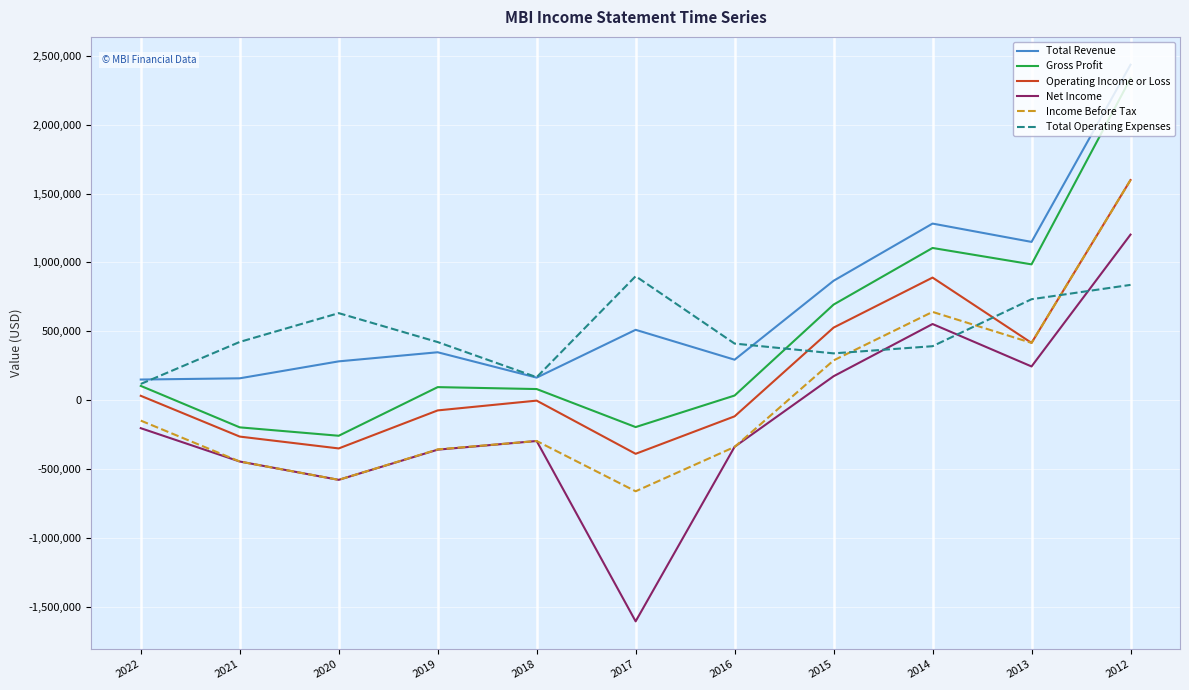

What value does the Net Income series have at 2020?

-578000